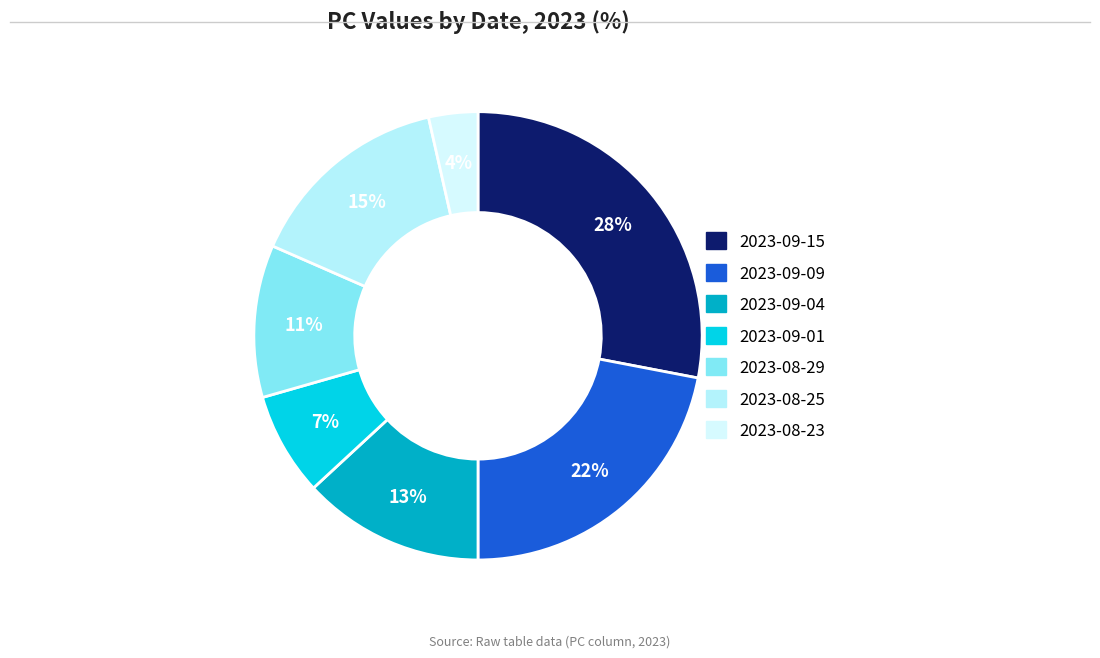

To the nearest percent, what is the difference between the largest and smallest slice percentages?

24%